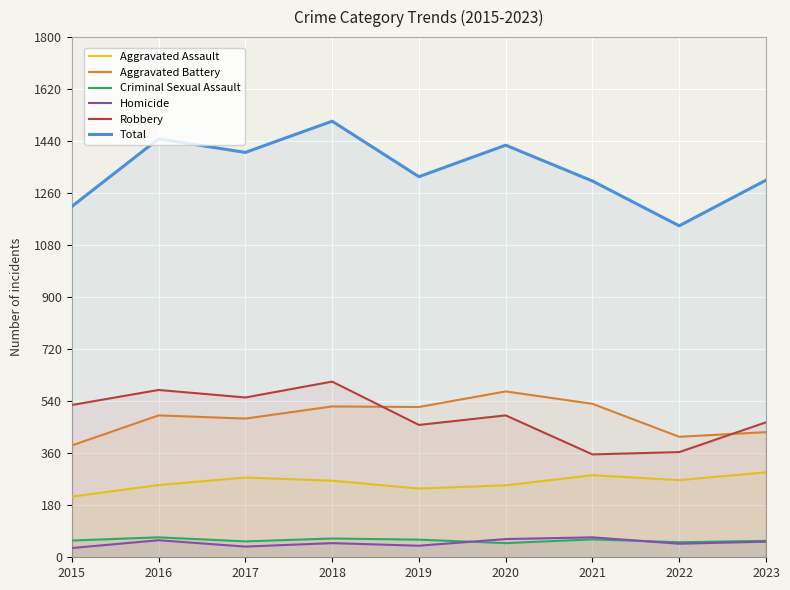

The value of Aggravated Battery at 2020 is 785. True or false?

False